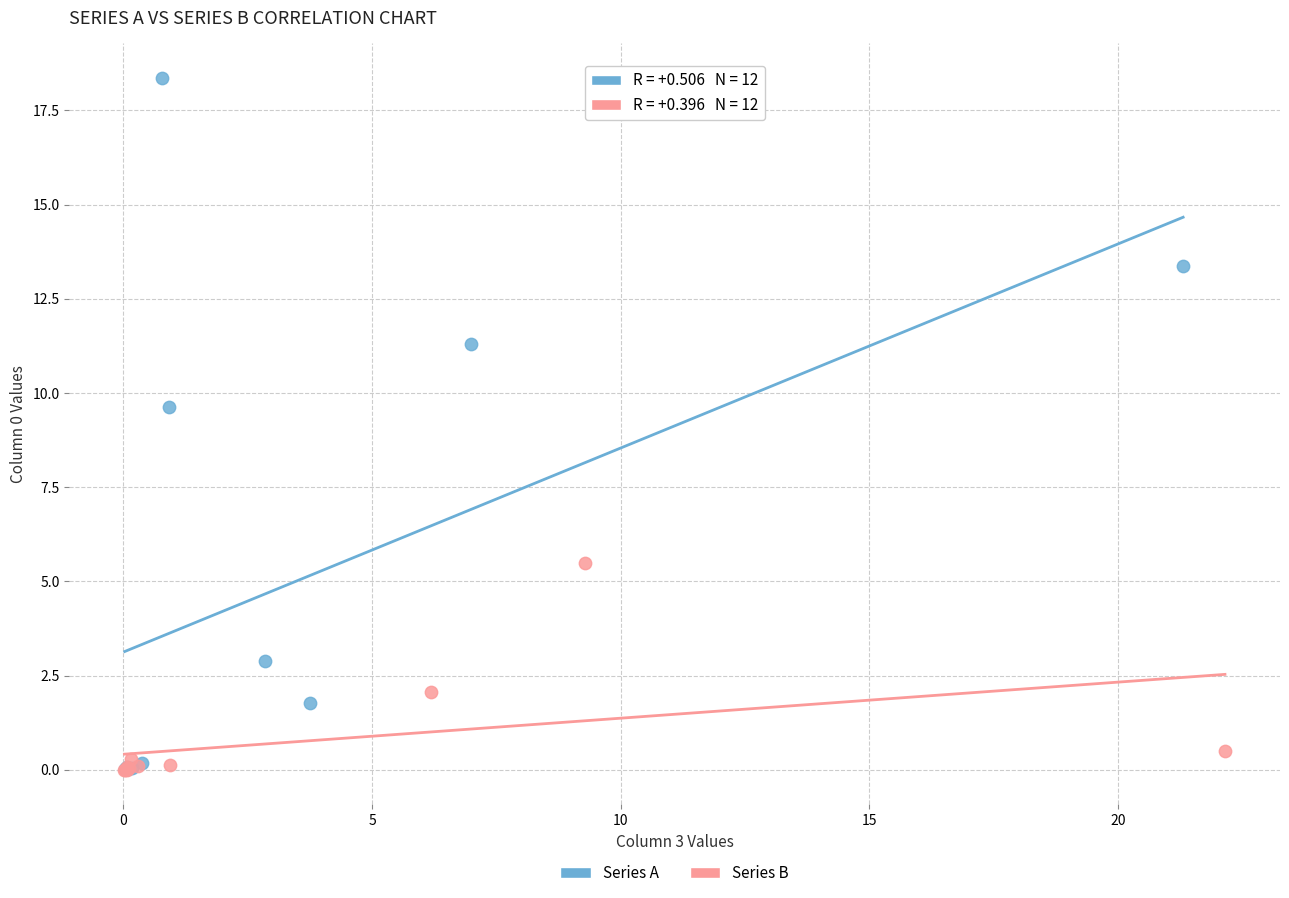

Which series has the largest Y range (max minus min)?

Series A